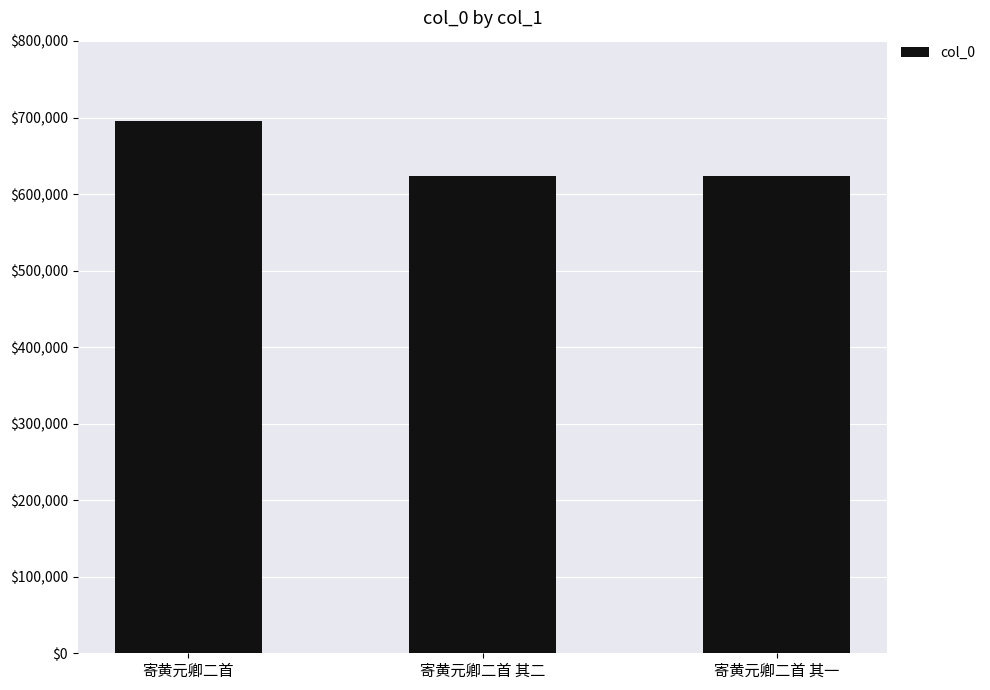

Where is the data nearest to the value 659864?

寄黄元卿二首 其二